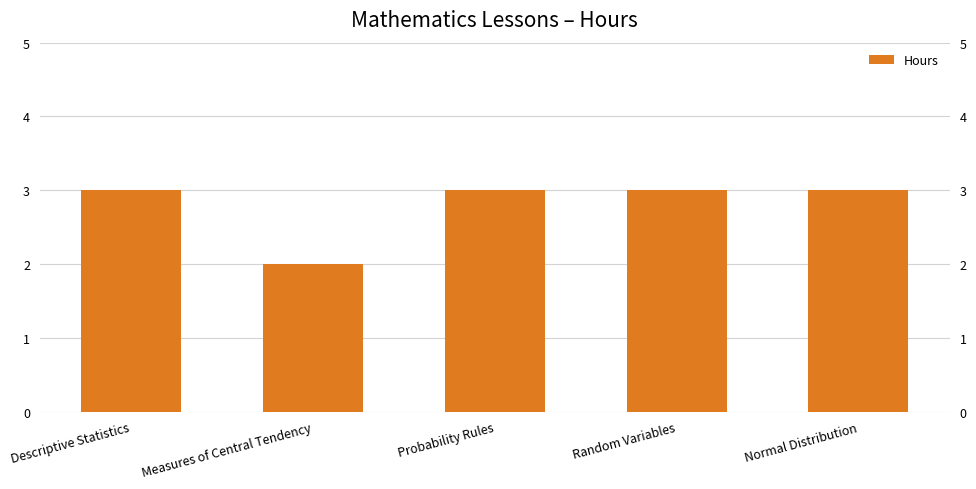

What is the value of the 4th bar from the left?

3